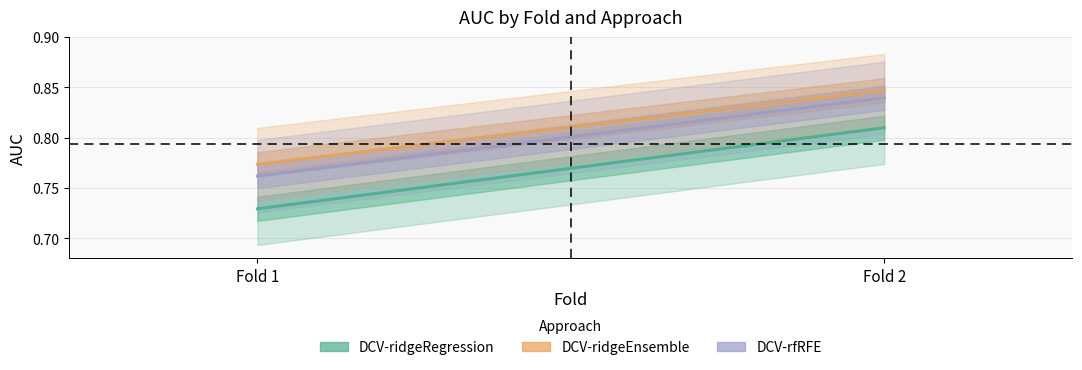

Rank the series by their average value, from lowest to highest.

DCV-ridgeRegression, DCV-rfRFE, DCV-ridgeEnsemble